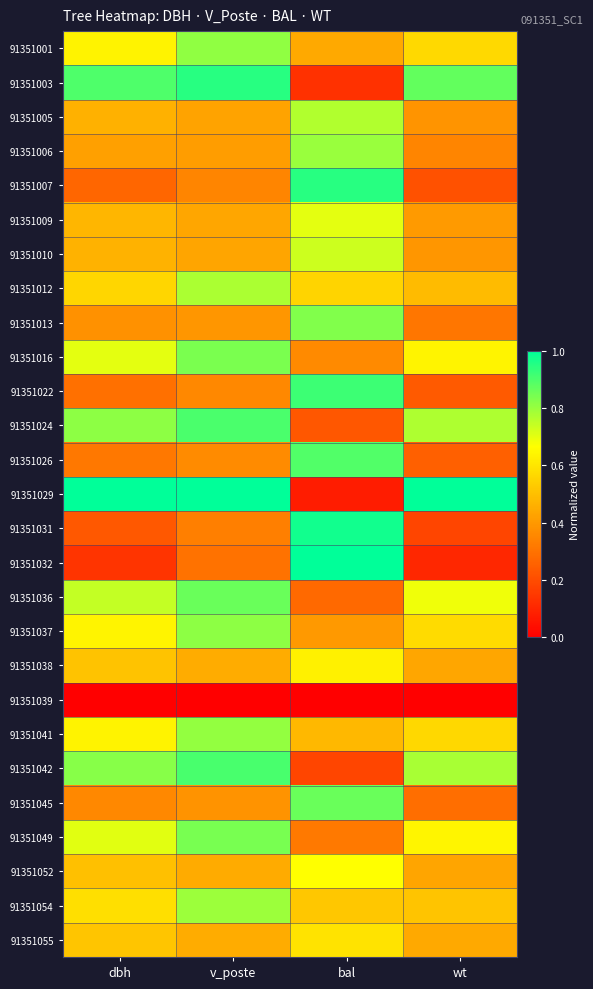

What is the difference between the highest and lowest values at dbh?

1.0